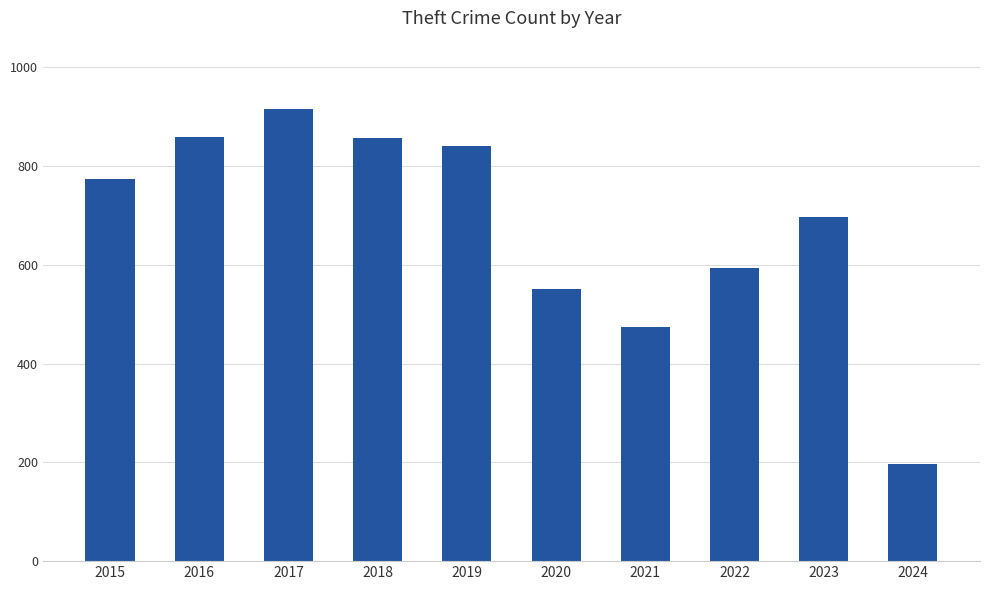

Approximately how many times larger is the value at 2024 compared to 2023?

0.3